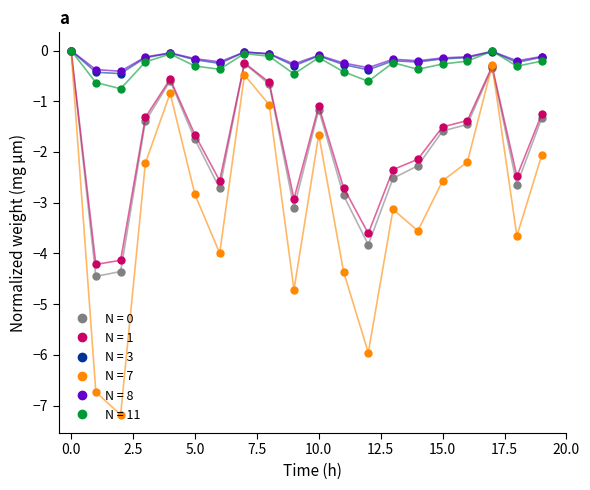

True or false: N = 8 has more than 2 points higher than both neighbors.

True